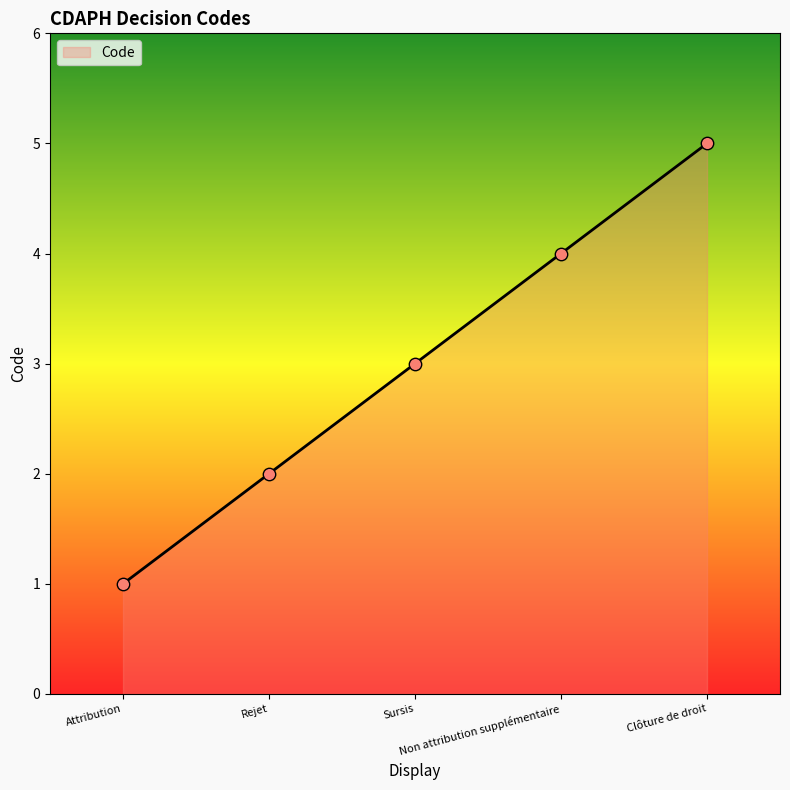

Between Rejet and Non attribution supplémentaire, which is larger?

Non attribution supplémentaire